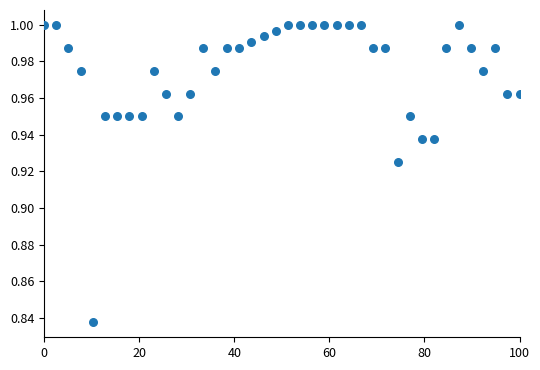

What is the range of X values (max minus min)?

100.0